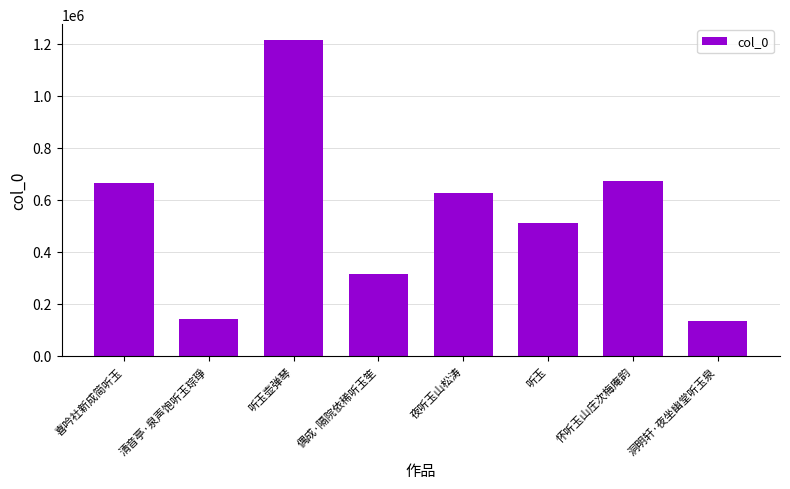

How many data points are less than 627759?

4